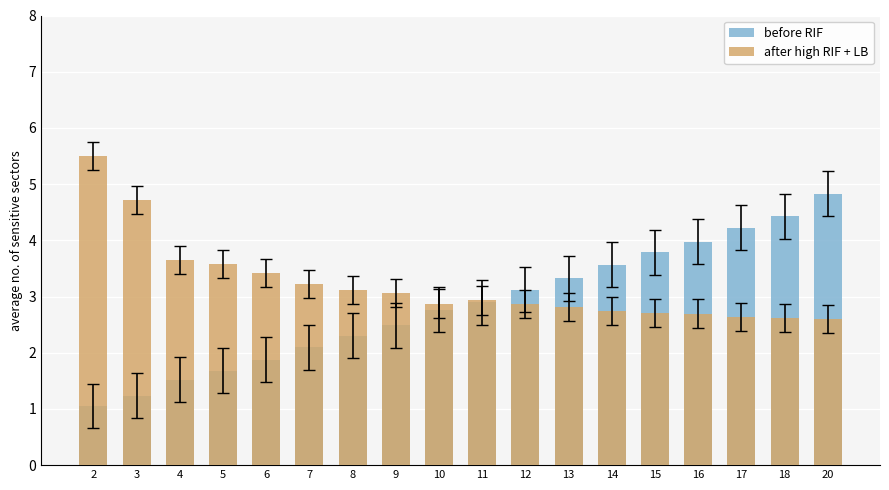

What is the value of the before RIF bar at the 4th from the left?

1.7